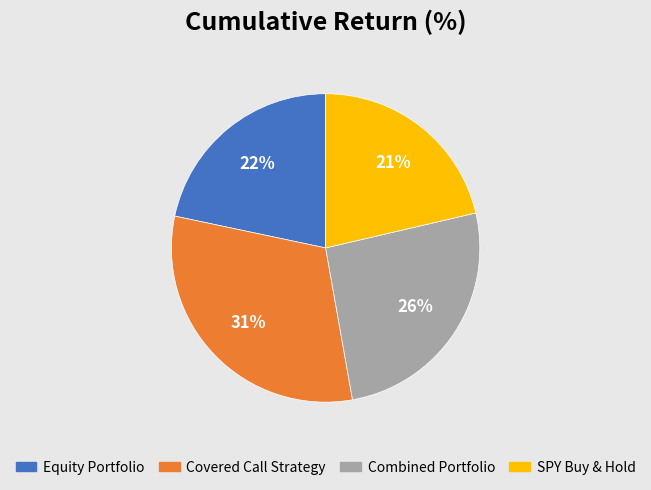

Is the sum of SPY Buy & Hold and Equity Portfolio greater than half?

No